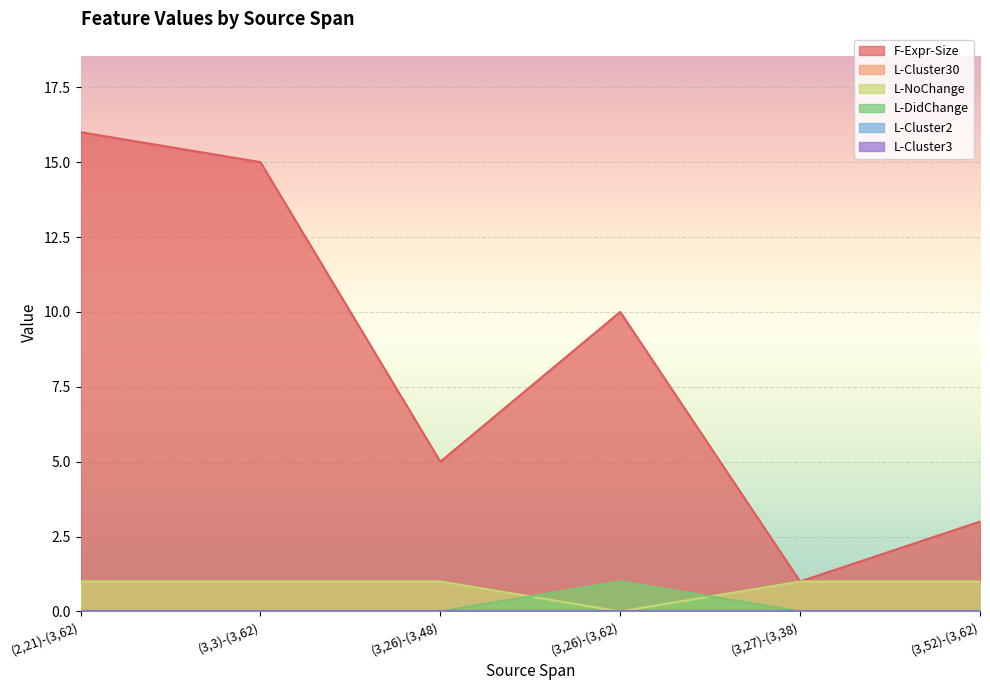

Does the chart display data point markers on the line(s)?

No